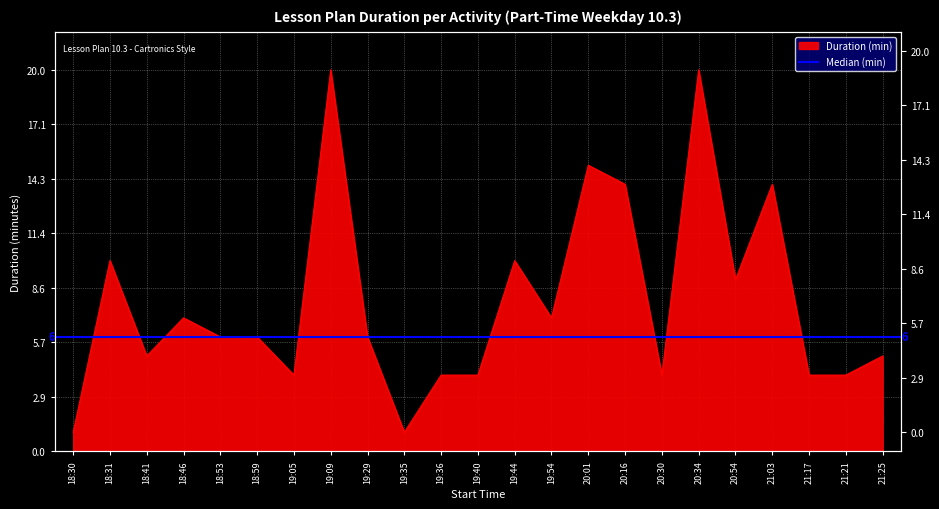

Reading left to right, what are all the values shown in this chart?

1	10	5	7	6	6	4	20	6	1	4	4	10	7	15	14	4	20	9	14	4	4	5